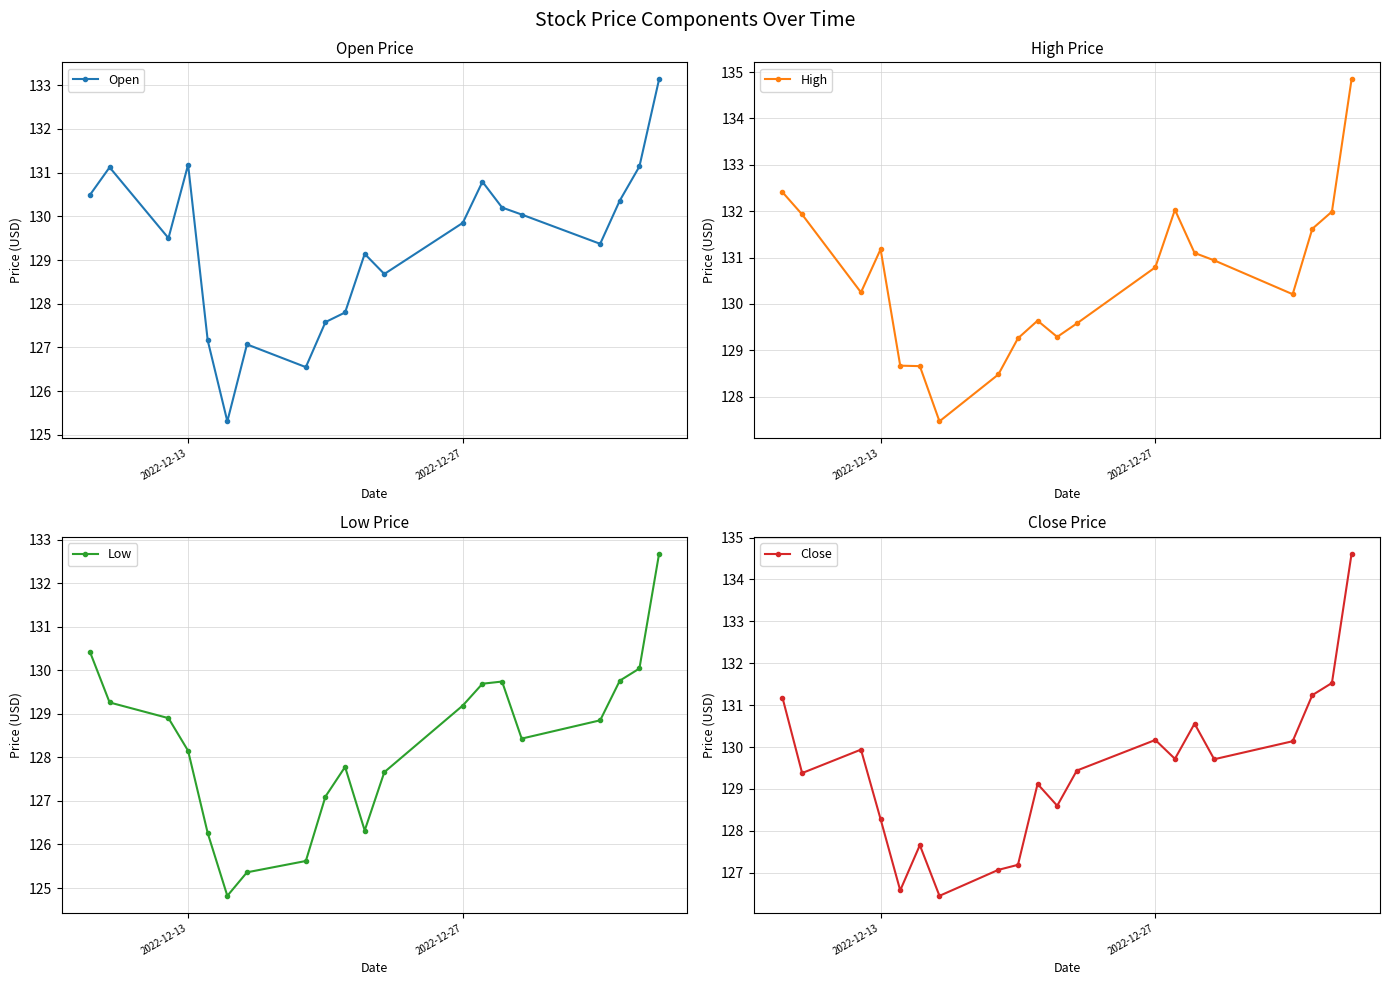

What is the value of the Close point at the 10th from the left?

129.1